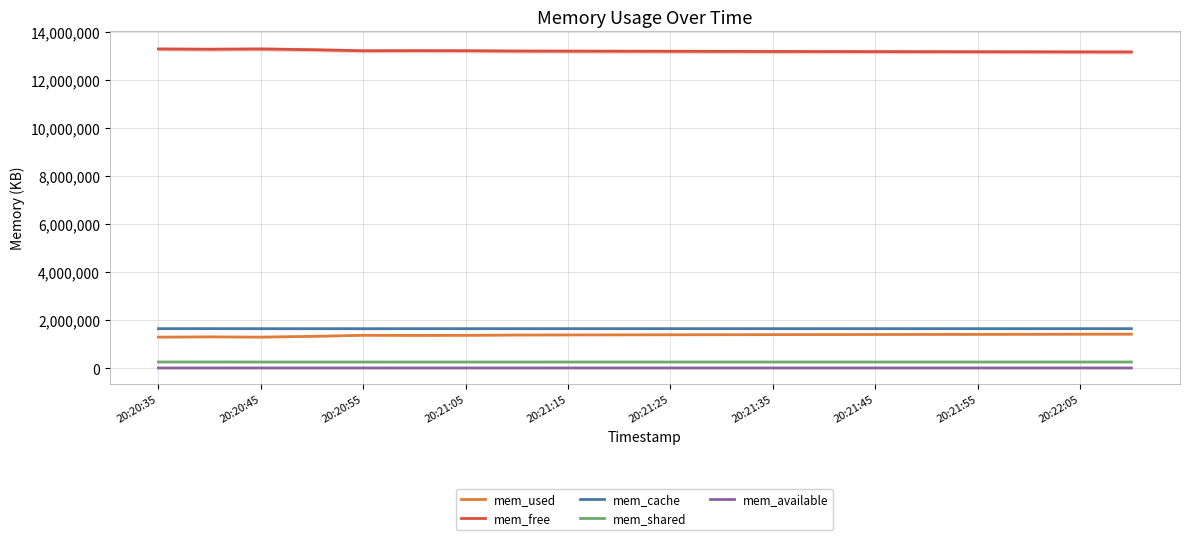

True or false: mem_shared and mem_free cross at least once.

False